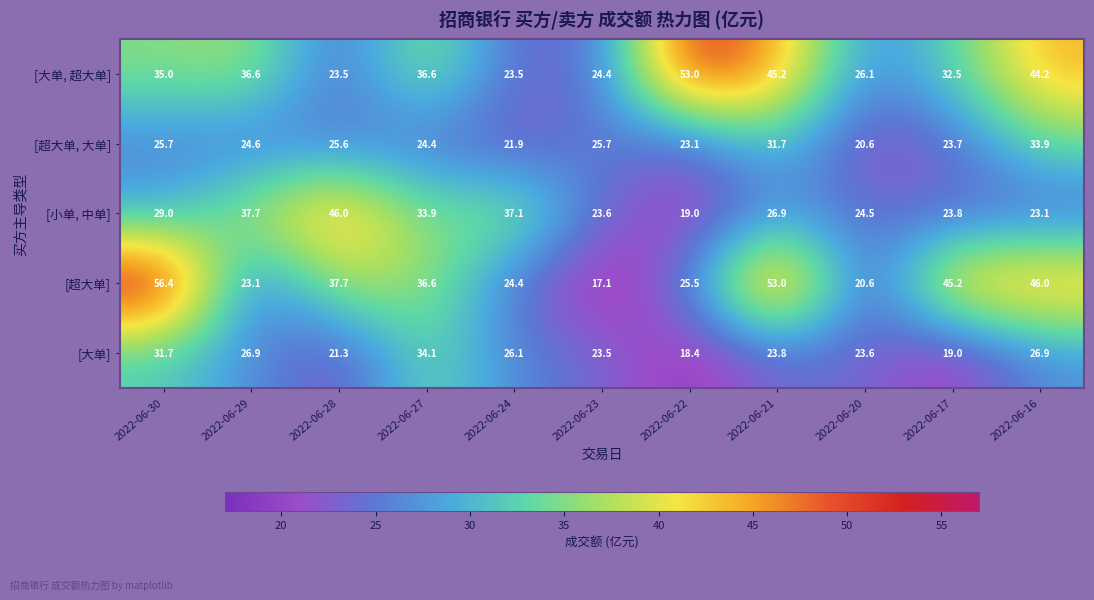

What is the difference between the highest and lowest values at 2022-06-17?

26.2